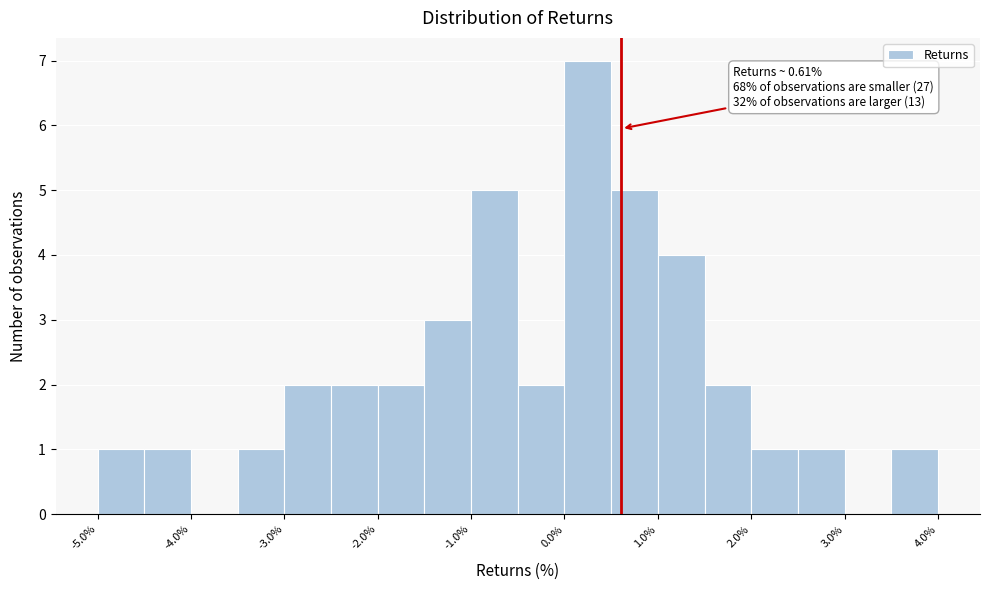

Which range on the x-axis has the tallest bar?

0.0 to 0.5